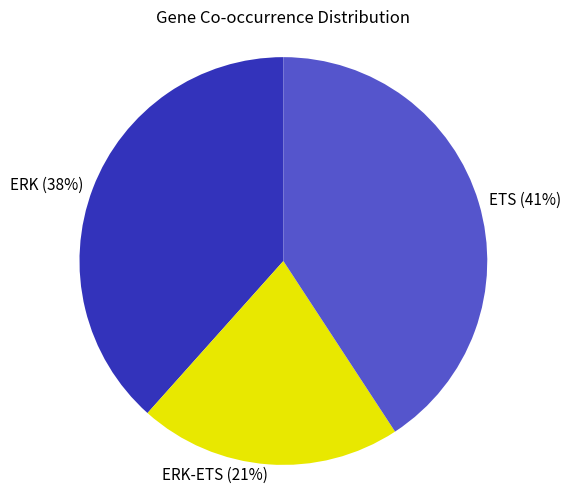

Is the sum of ERK (38%) and ERK-ETS (21%) greater than half?

Yes